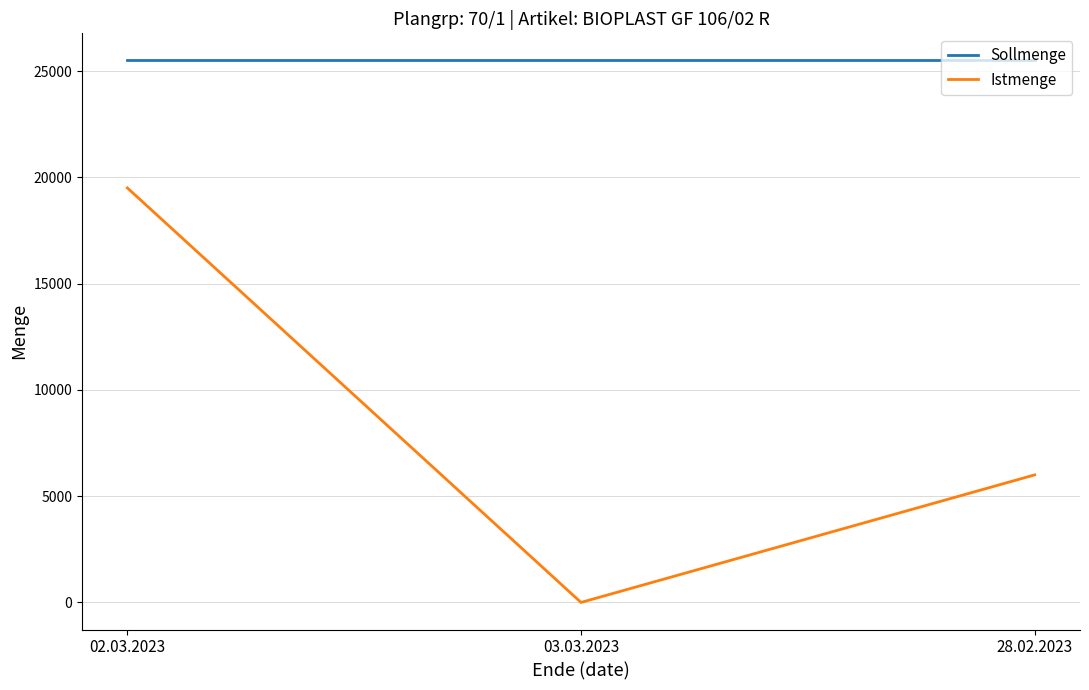

Which series changed the most between 03.03.2023 and 28.02.2023?

Istmenge